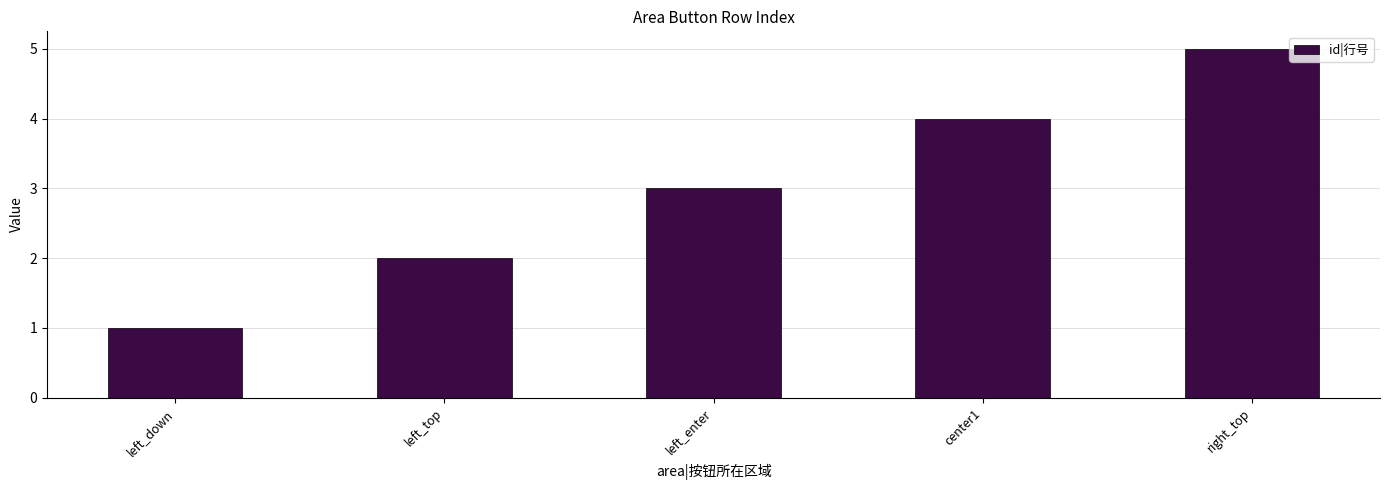

Reading left to right, list all the values displayed in this chart.

left_down=1	left_top=2	left_enter=3	center1=4	right_top=5